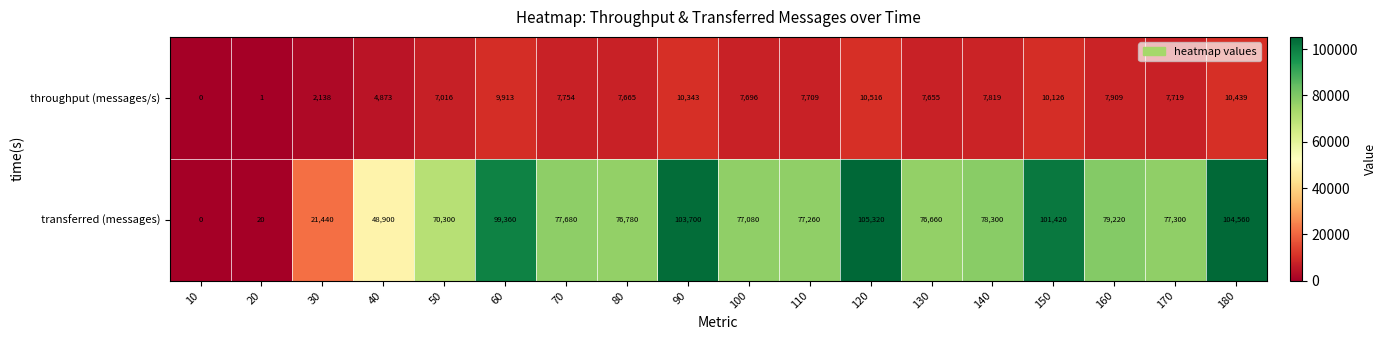

What is the average value of the throughput (messages/s) series?

7072